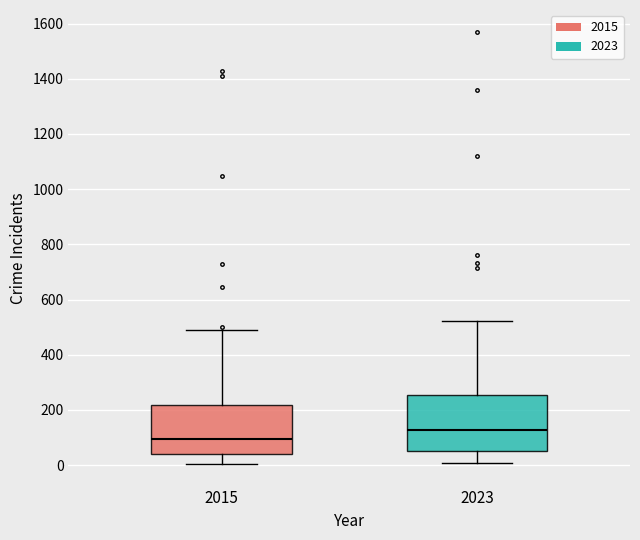

Reading left to right, read every box against the y-axis: the position of its median line, the range the box covers, and the ends of its whiskers. The values are not printed on the chart, so give them approximately, as read against the axis.

2015: median 100, box 40 to 220, whiskers 0 to 480
2023: median 120, box 60 to 260, whiskers 0 to 520